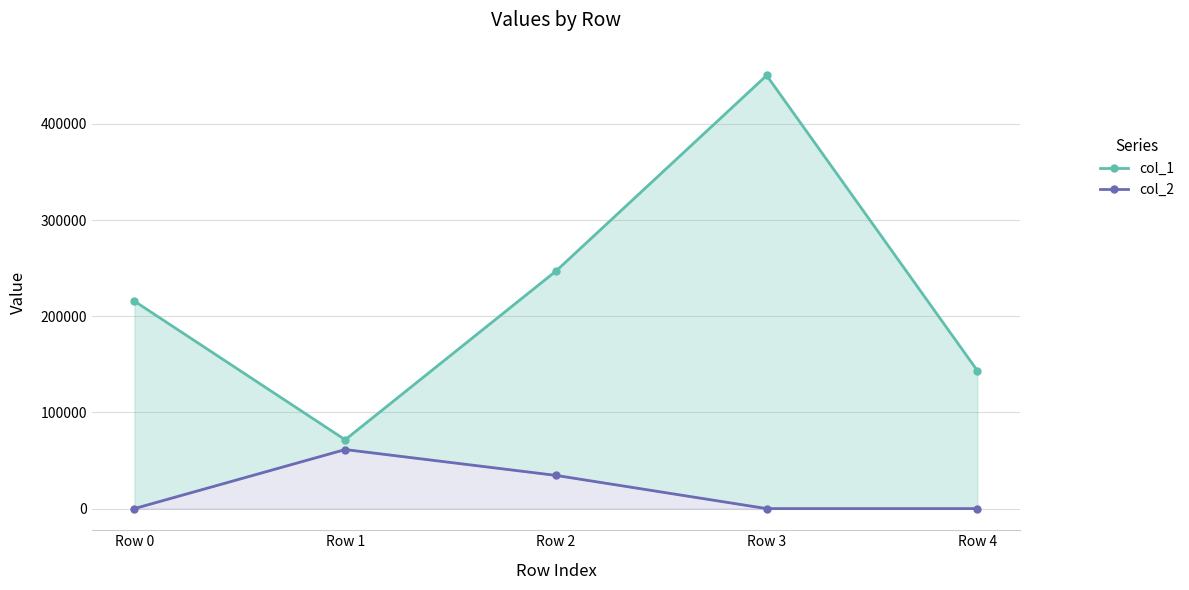

Reading left to right, transcribe all the data shown in this chart.

col_1: 215649	71542	246836	450290	143358
col_2: 0	61380	34517	0	0